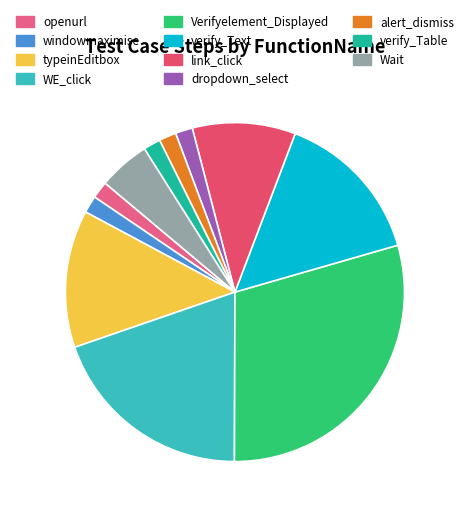

How many slices are in this pie chart?

11